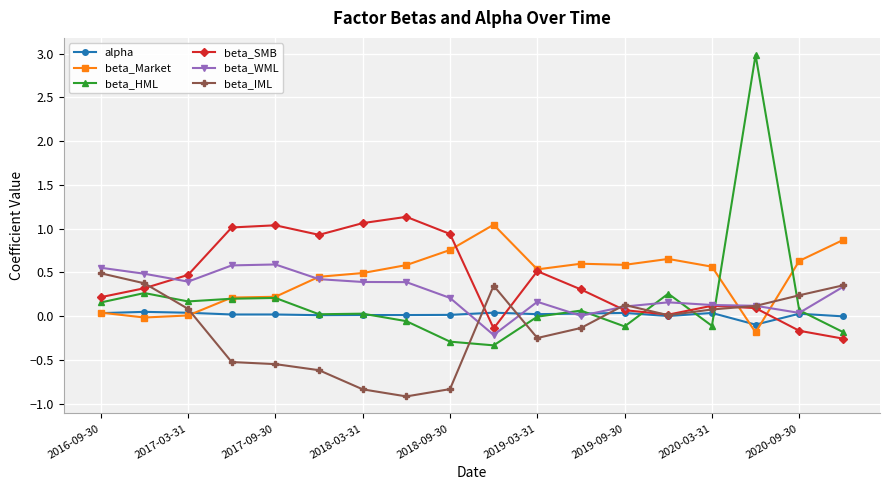

What is the lowest value of the beta_IML series?

-0.9